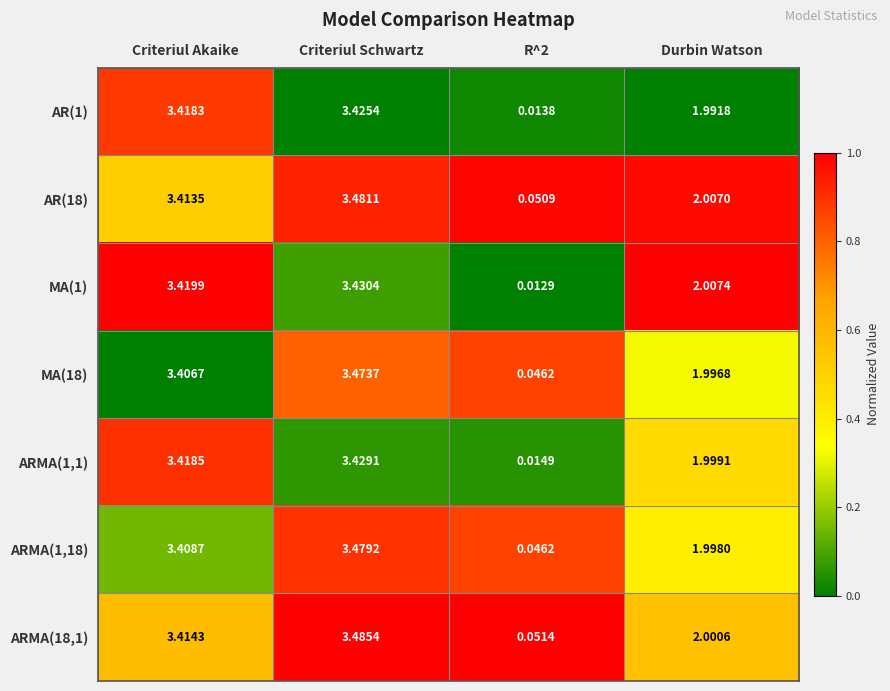

At which category is the sum across all series the highest?

Criteriul Schwartz